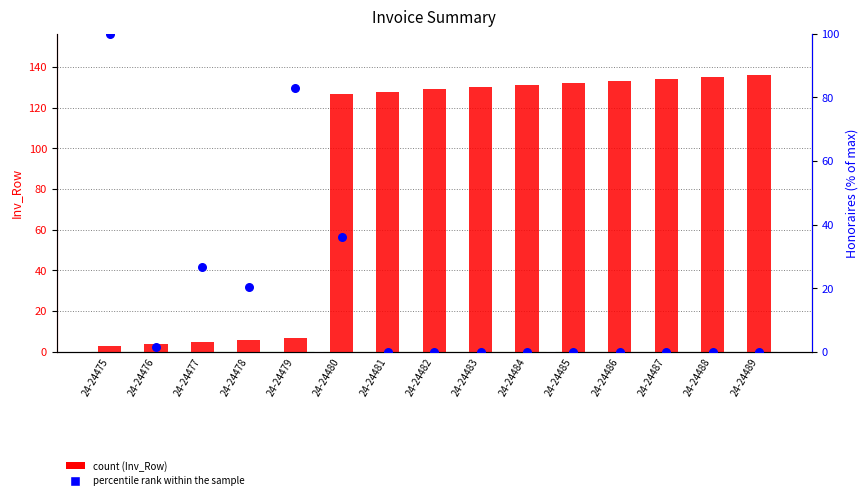

At which category is the sum across all series the highest?

24-24480